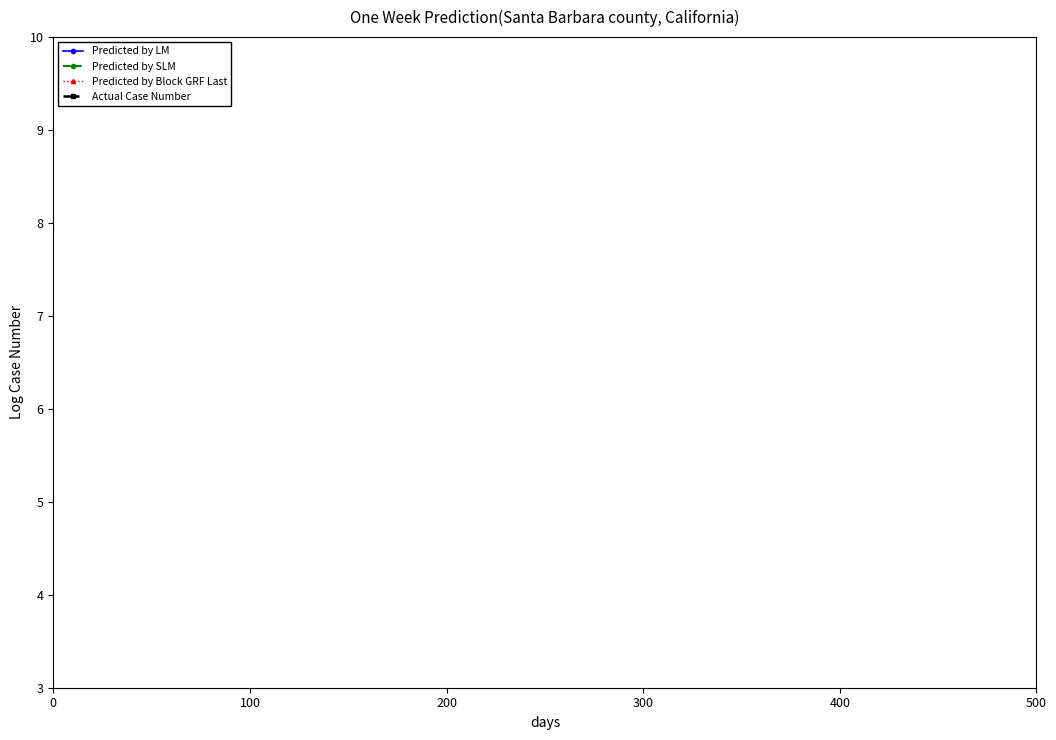

The Predicted by Block GRF Last series shows 31.4 at 10. True or false?

False